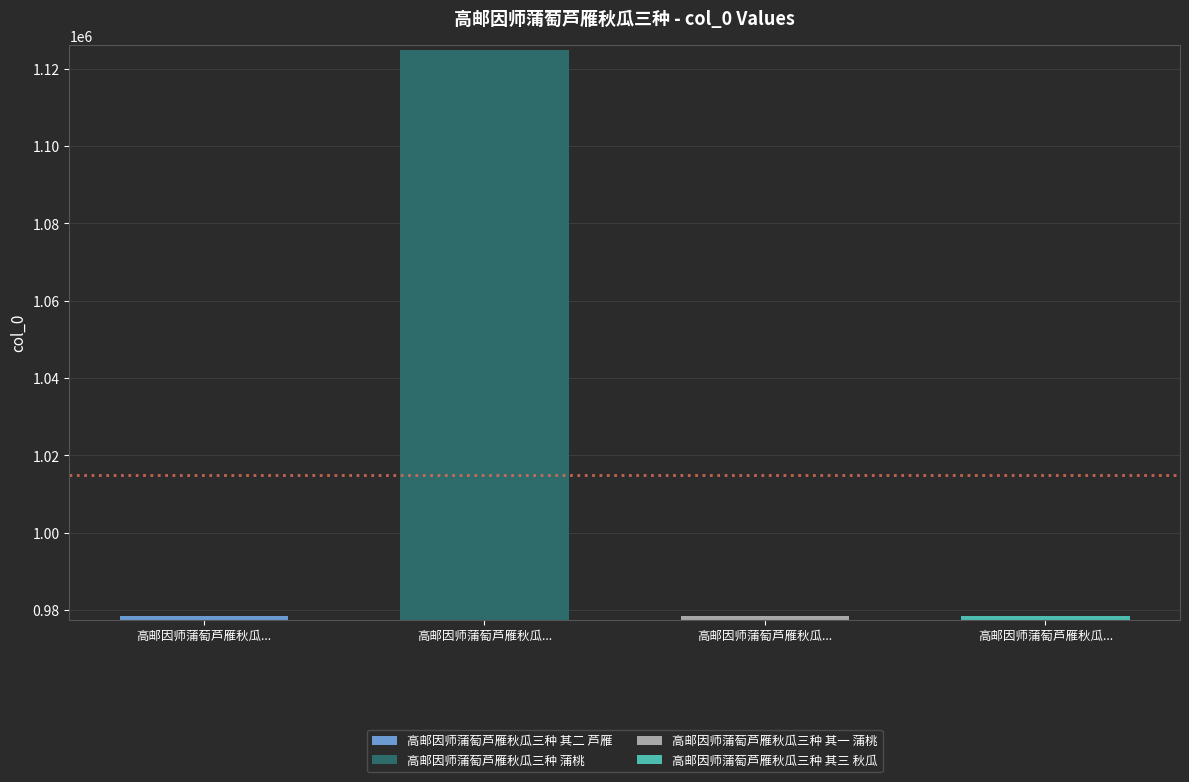

Rank the categories by value from lowest to highest.

高邮因师蒲萄芦雁秋瓜三种 其二 芦雁, 高邮因师蒲萄芦雁秋瓜三种 其三 秋瓜, 高邮因师蒲萄芦雁秋瓜三种 其一 蒲桃, 高邮因师蒲萄芦雁秋瓜三种 蒲桃